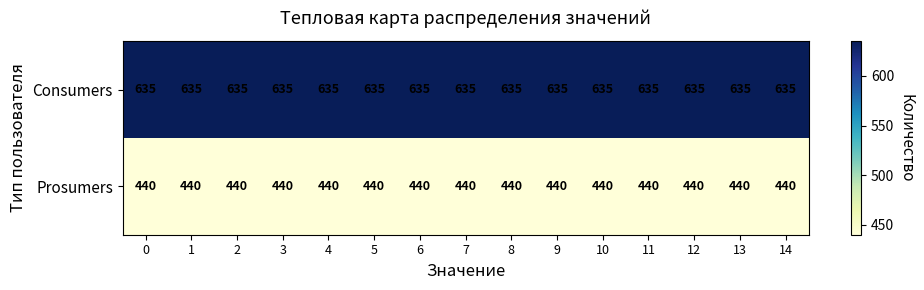

What is the sum of the Prosumers values at 7 and 13?

880